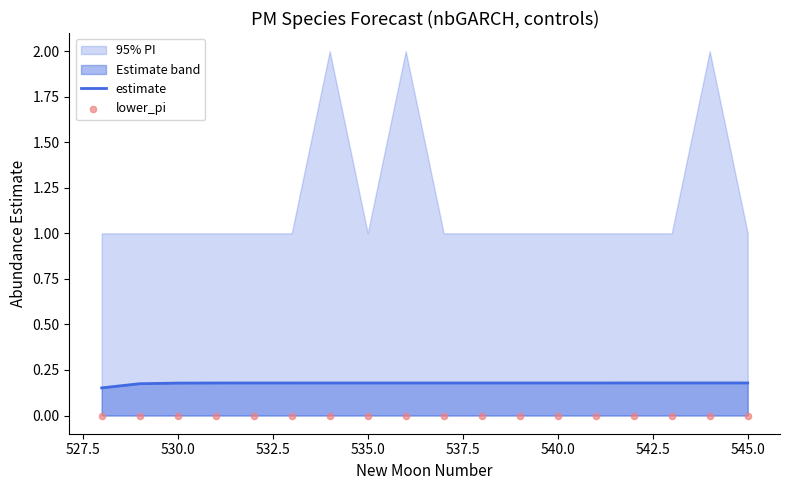

The estimate series shows 0.2 at 540.0. True or false?

True